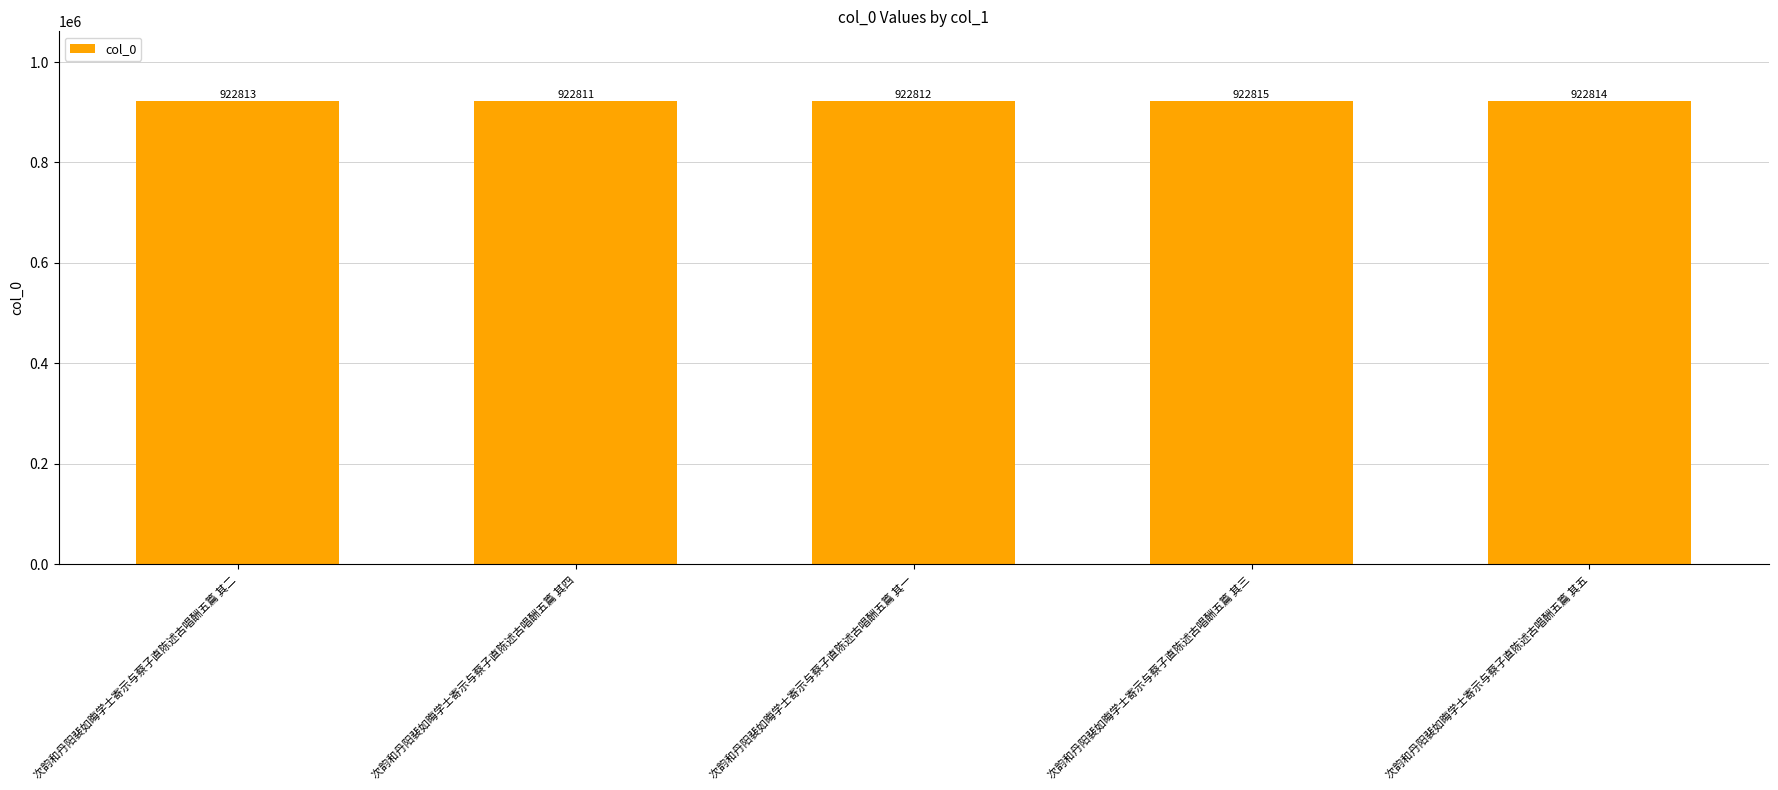

What is the ratio of the value at 次韵和丹阳裴如晦学士寄示与蔡子直陈述古唱酬五篇 其四 to the value at 次韵和丹阳裴如晦学士寄示与蔡子直陈述古唱酬五篇 其五?

1.0